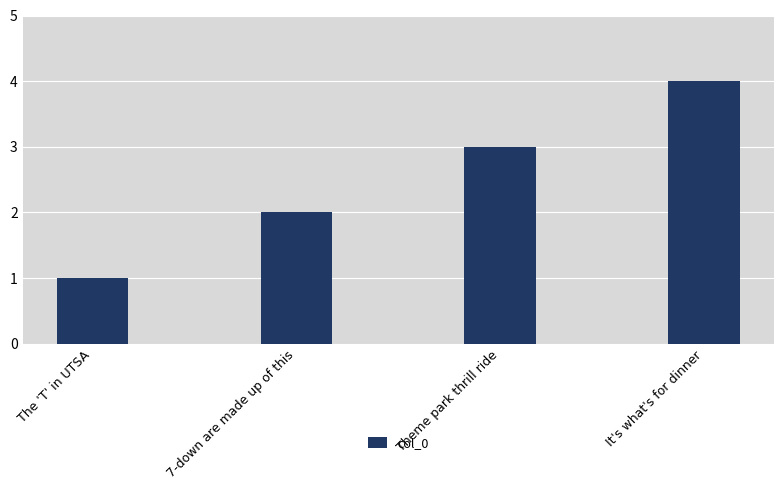

Are the bars horizontal?

No